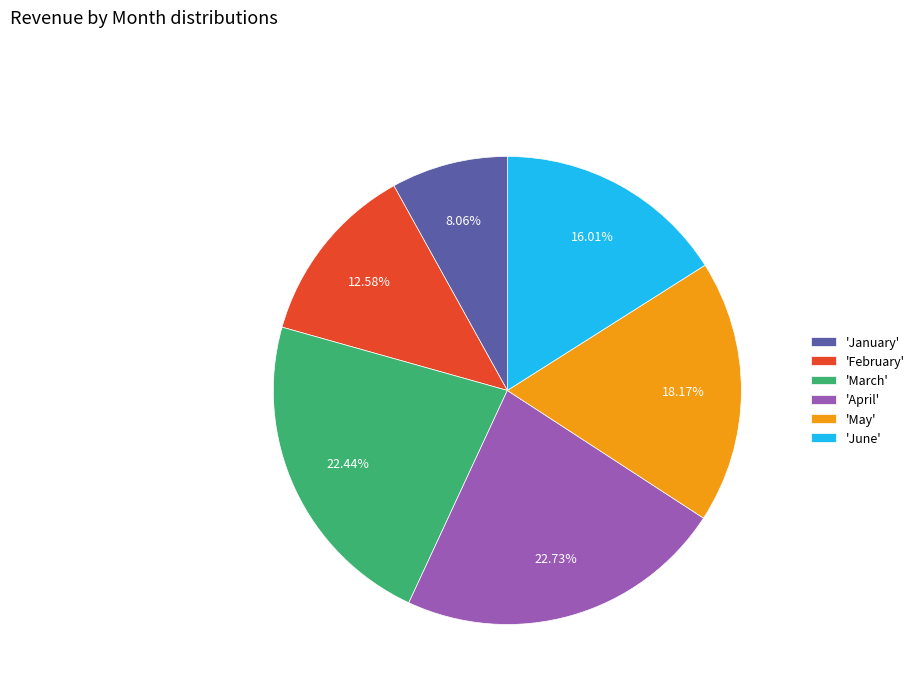

Does any single category account for the majority?

No